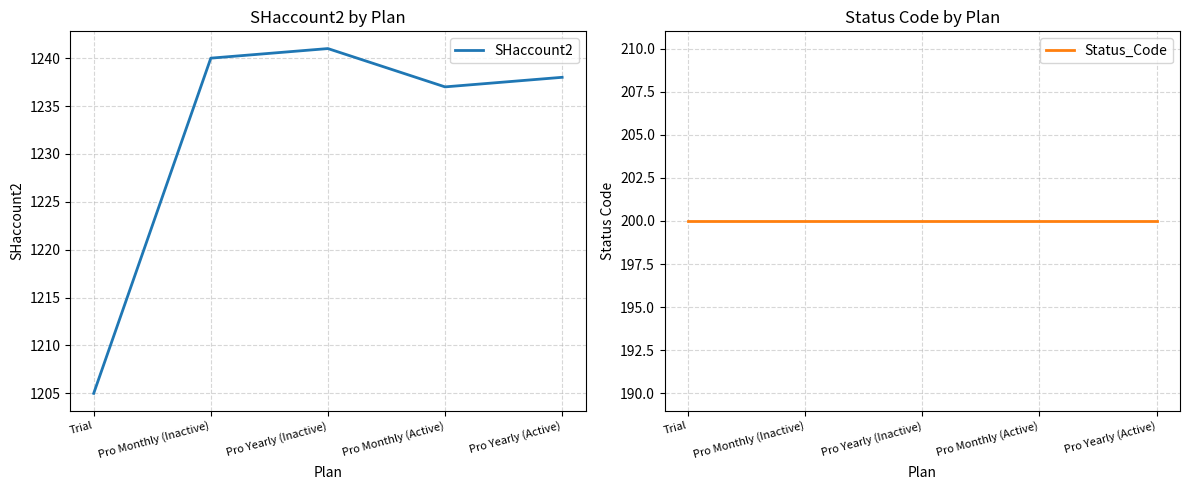

Reading right to left, list all the values displayed in this chart.

SHaccount2: 1238	1237	1241	1240	1205
Status_Code: 200	200	200	200	200